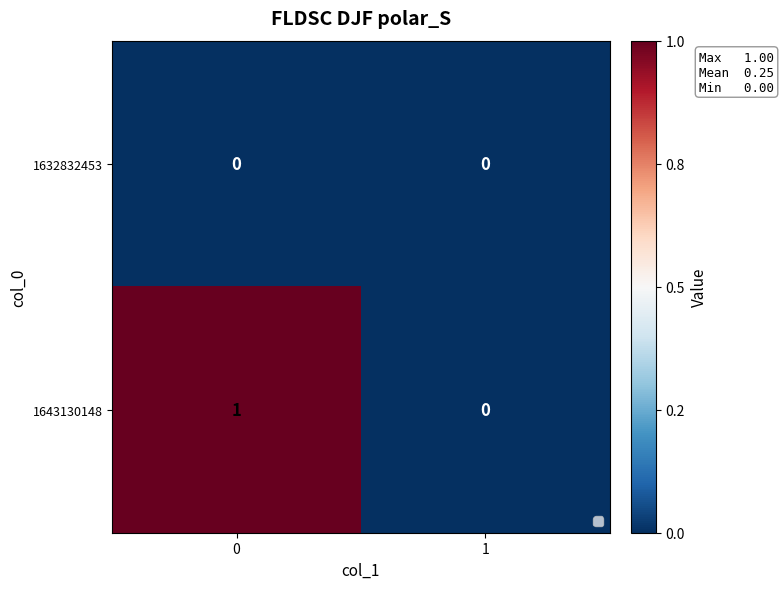

Reading left to right, what are all the values shown in this chart?

1632832453: 0	0
1643130148: 1	0